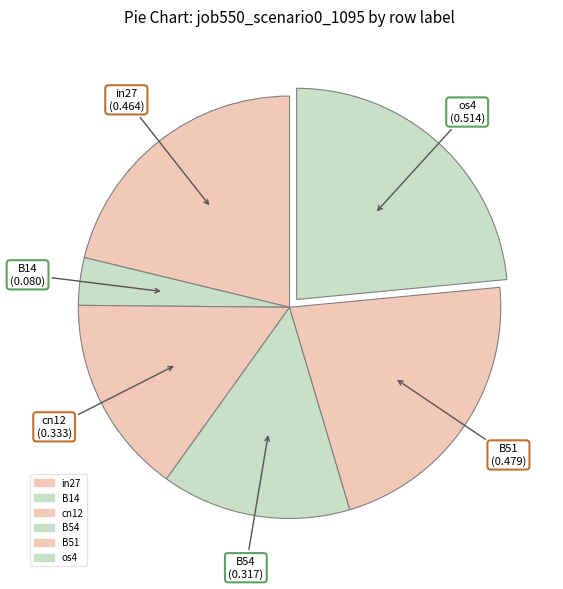

Which slice is the largest?

os4